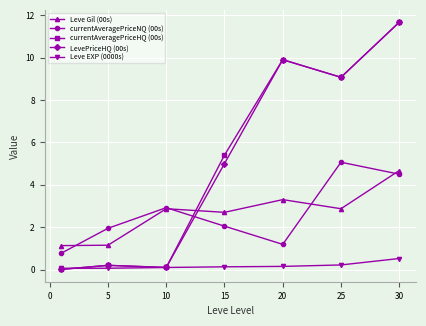

What are all the series names shown in the legend?

Leve Gil (00s), currentAveragePriceNQ (00s), currentAveragePriceHQ (00s), LevePriceHQ (00s), Leve EXP (0000s)